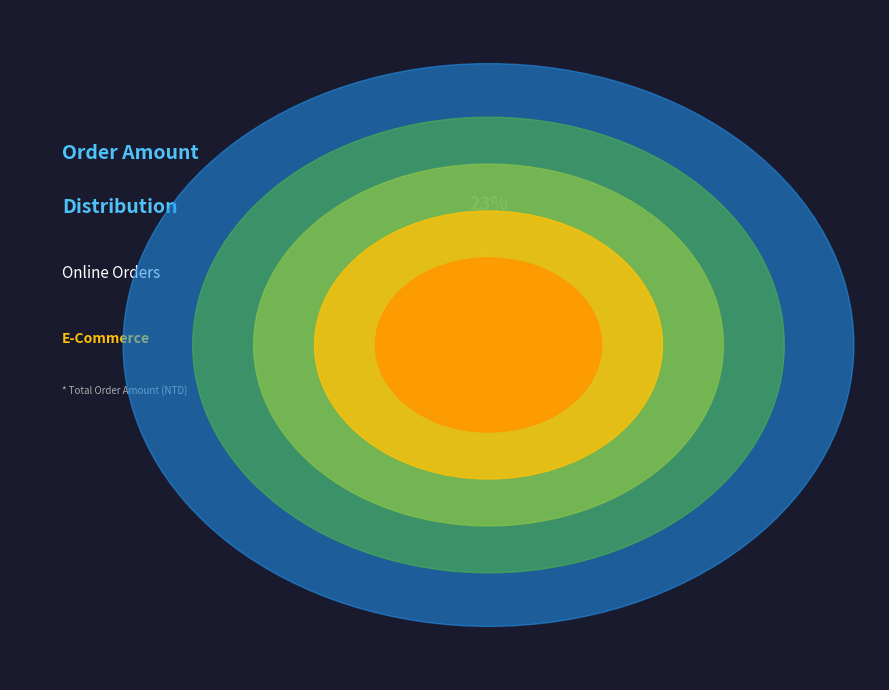

What percentage do O12349 and O12346 together represent?

42.6%